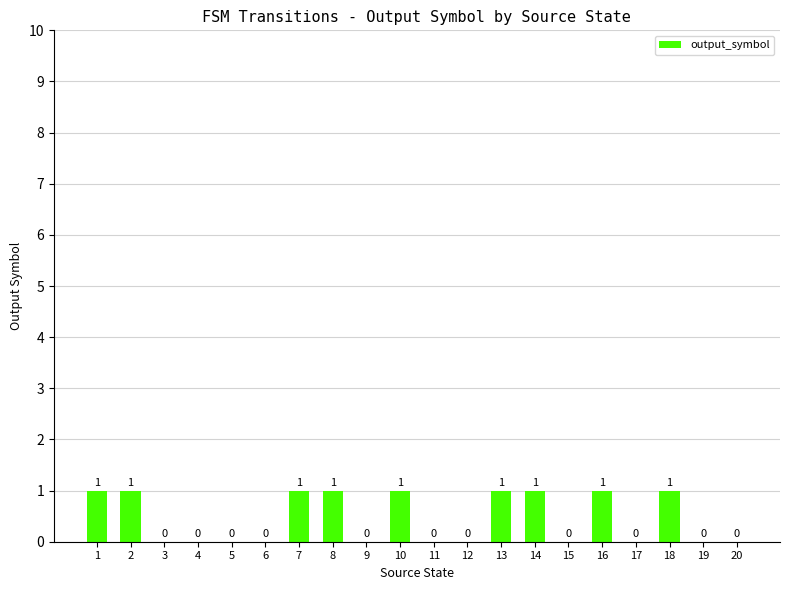

The chart shows a value of 0 at 19. True or false?

True